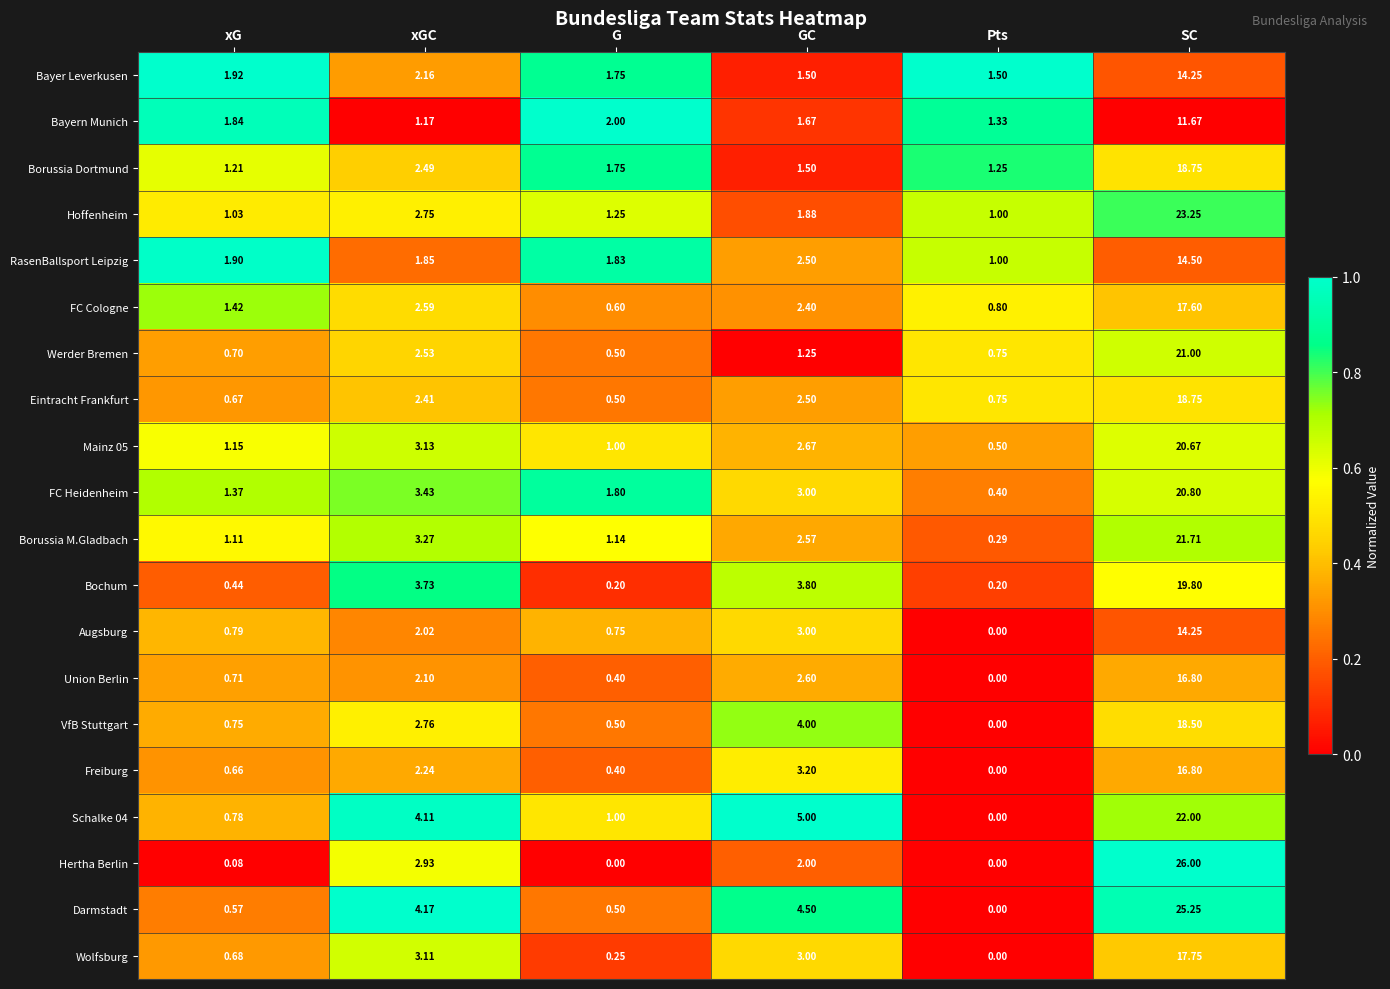

At how many categories does at least one series exceed 0?

6